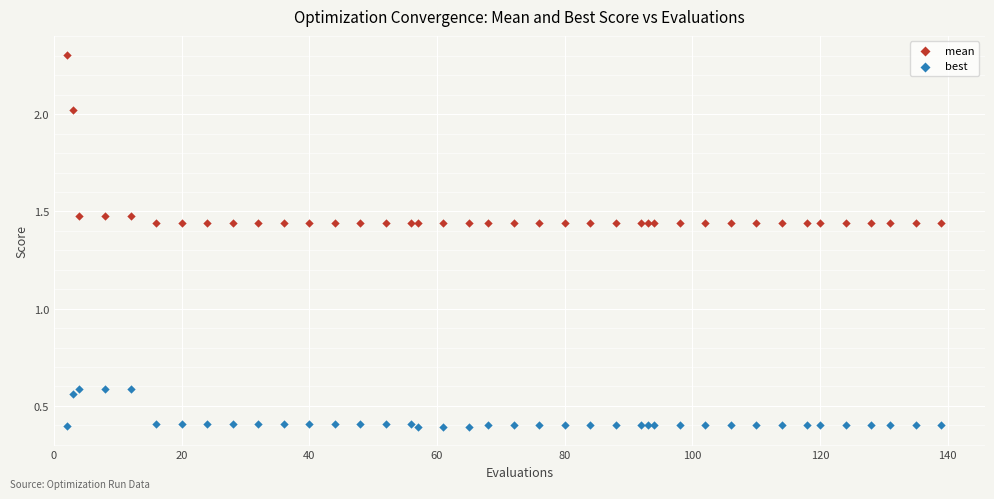

What is the X range (max minus min) for the scatter plot?

137.0